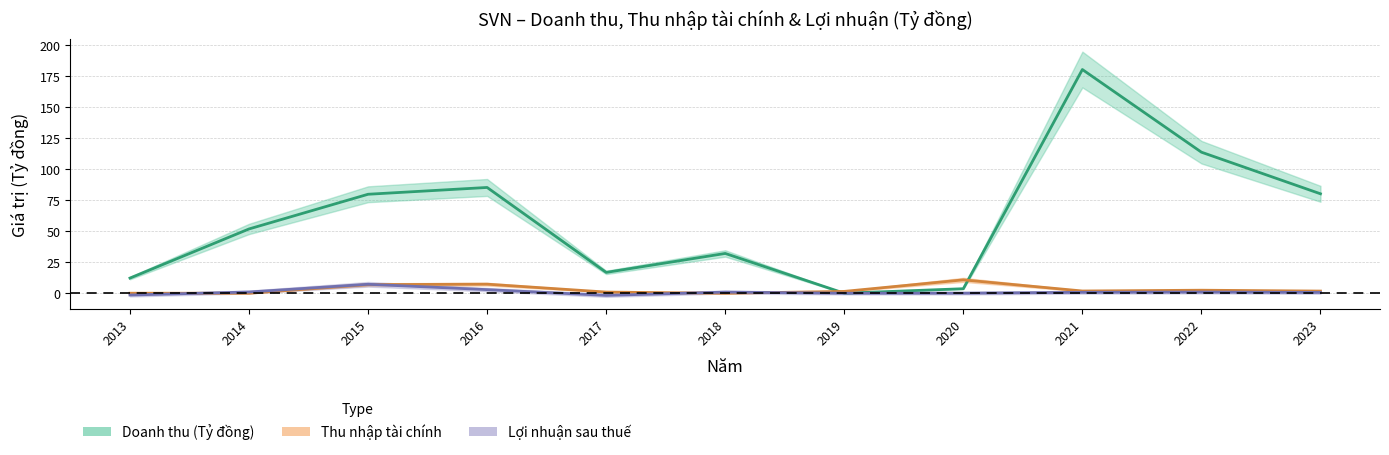

True or false: Thu nhap tai chinh has a value of 1.9 at 2021.

True